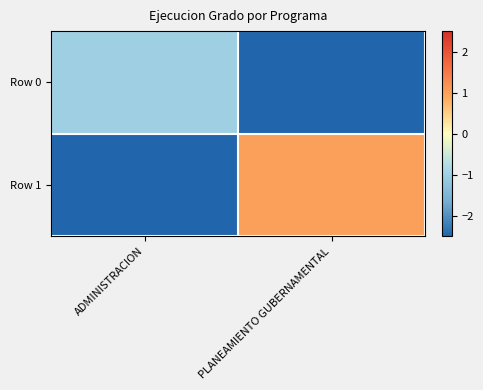

At which category is the sum across all series the highest?

PLANEAMIENTO GUBERNAMENTAL